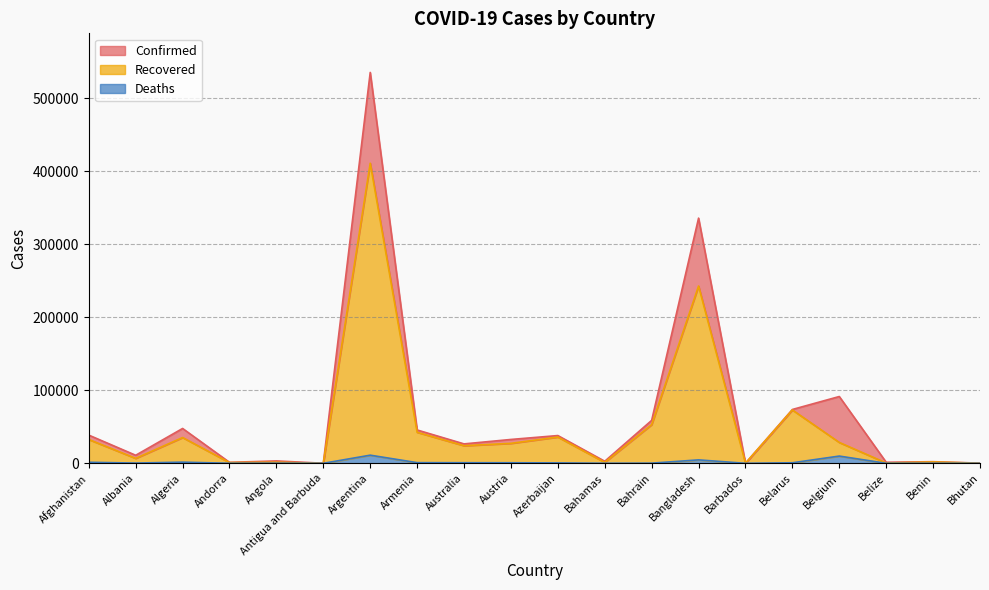

Which has a higher value, Belgium or Antigua and Barbuda?

Belgium